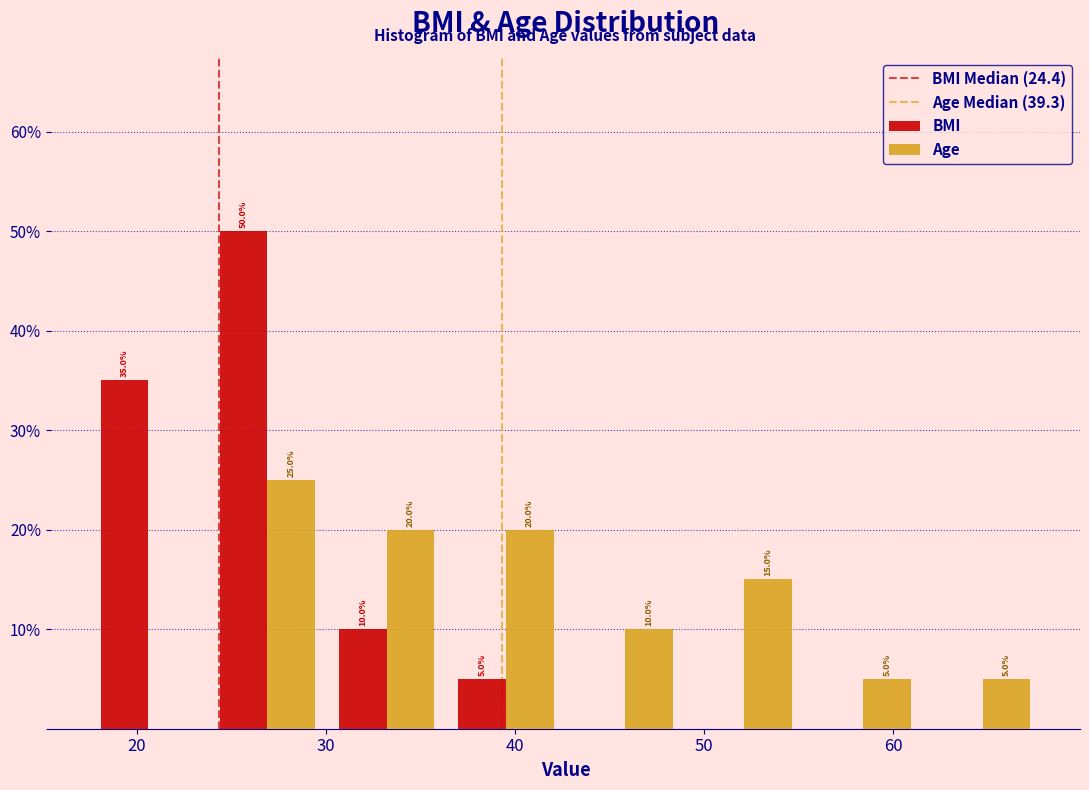

In the Age series, which range on the x-axis has the tallest bar?

24 to 30